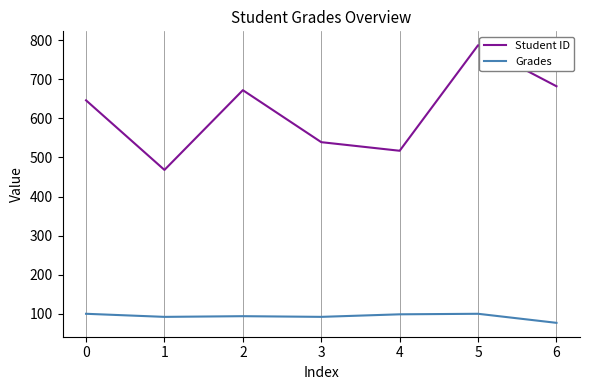

At how many categories does at least one series exceed 143?

7